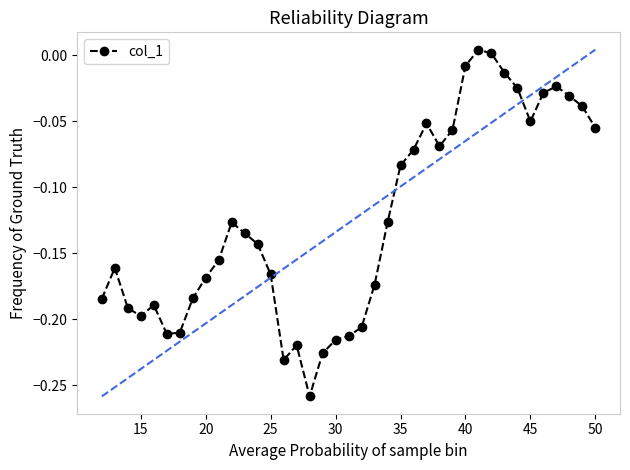

What is the sum of all values?

-4.9